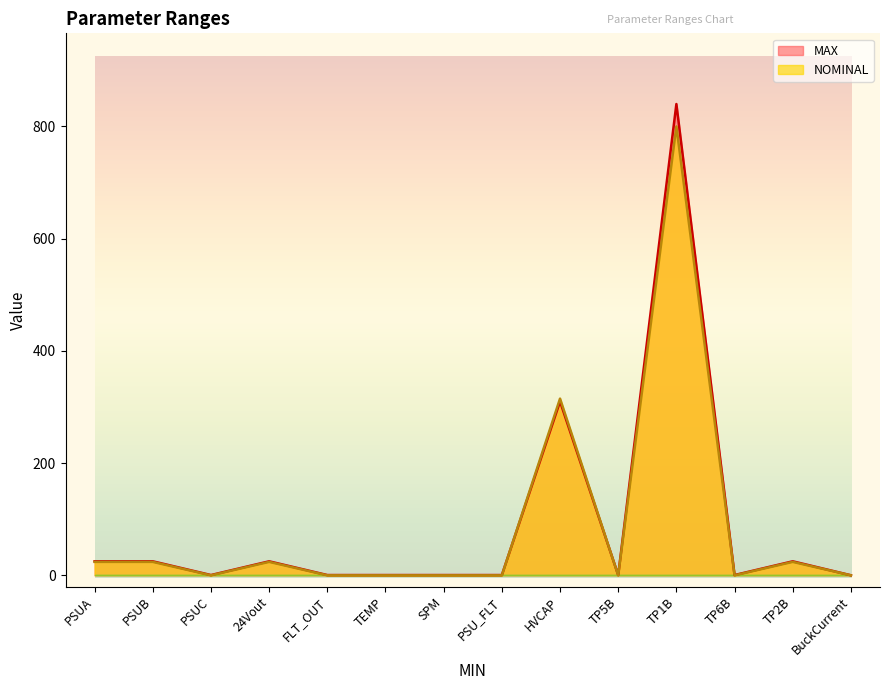

Between which two adjacent categories do MAX and NOMINAL first intersect?

PSU_FLT and HVCAP